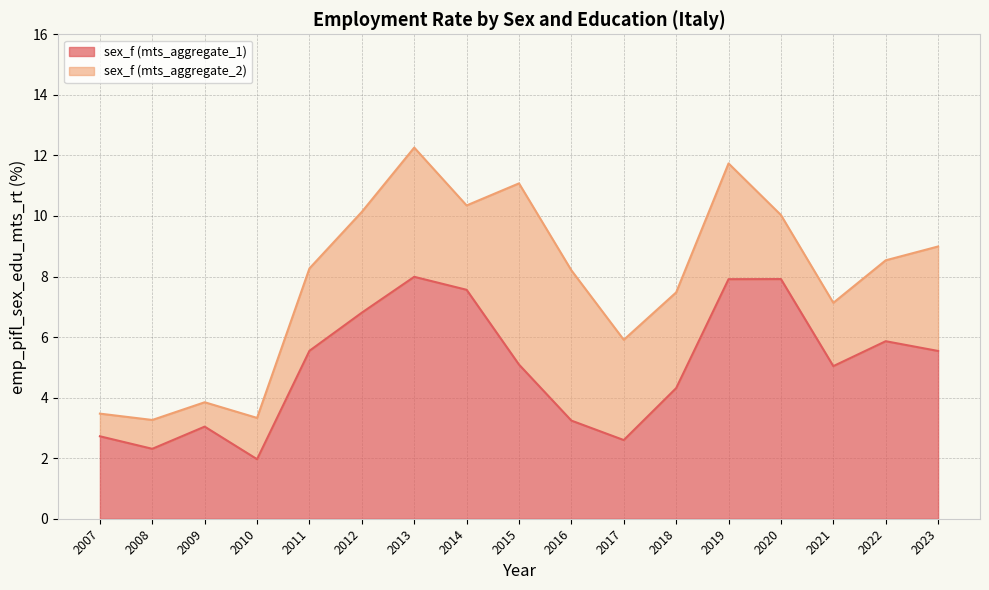

Does the chart display data point markers on the line(s)?

No